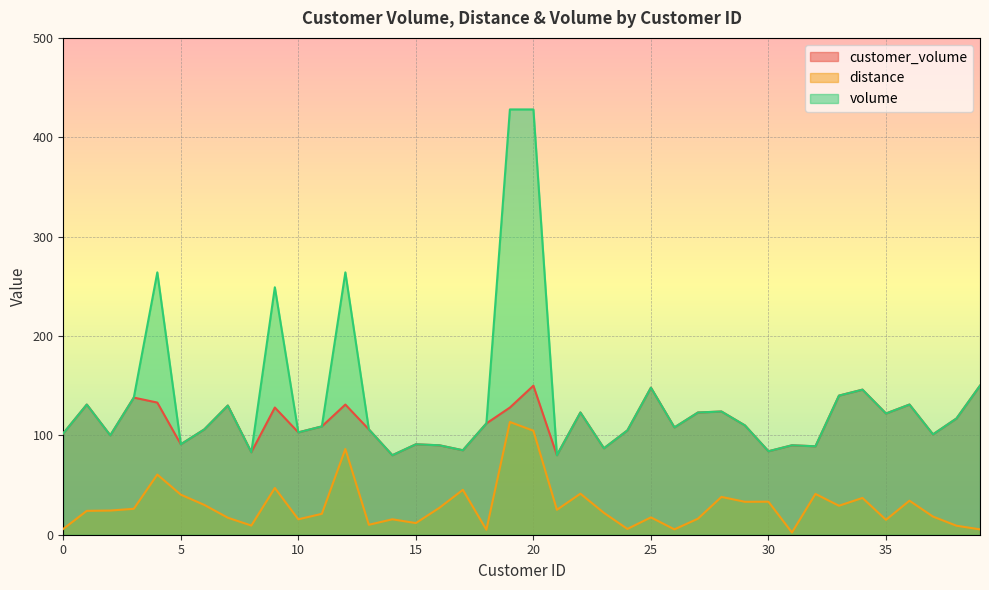

Rank the categories by customer_volume value from highest to lowest.

20, 39, 25, 34, 33, 3, 4, 1, 12, 36, 7, 9, 19, 28, 22, 27, 35, 38, 18, 29, 11, 26, 6, 13, 24, 10, 0, 37, 2, 5, 15, 16, 31, 32, 23, 17, 30, 8, 14, 21